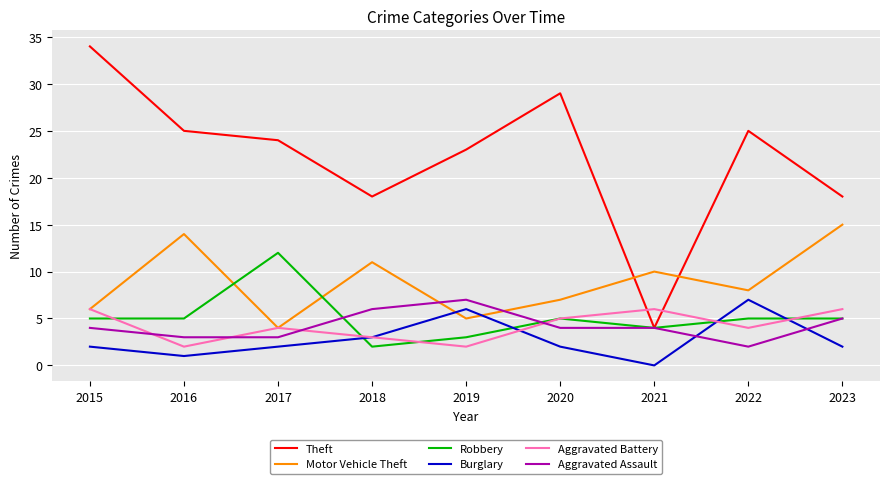

Which series has the widest spread of values?

Theft